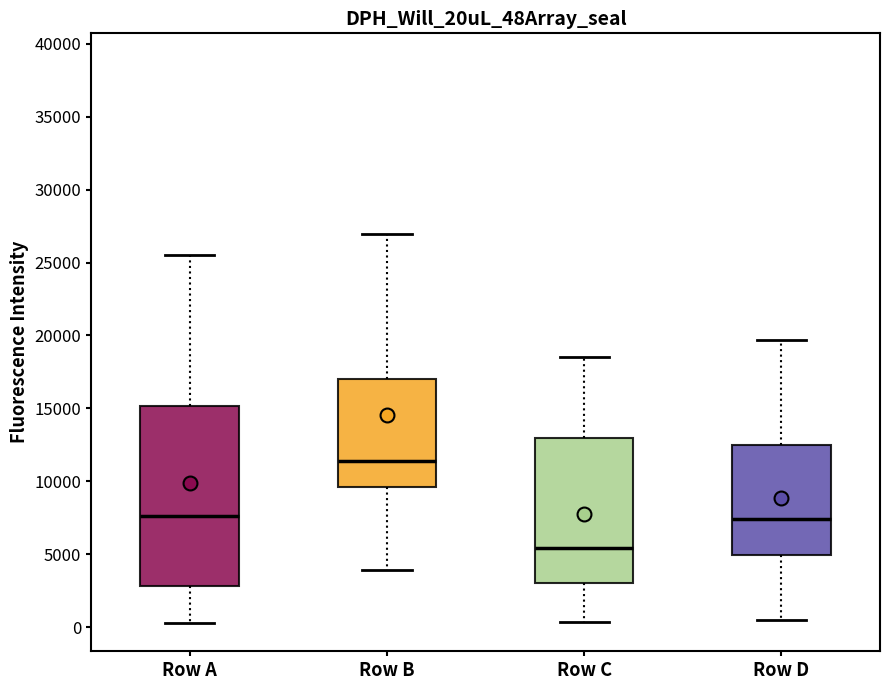

Reading left to right, transcribe this box plot: for each box, give where its median line is, the range the box spans, and where its two whiskers end, as read against the y-axis. The values are not printed on the chart, so give them approximately, as read against the axis.

Row A: median 7500, box 3000 to 15000, whiskers 500 to 25500
Row B: median 11500, box 9500 to 17000, whiskers 4000 to 27000
Row C: median 5500, box 3000 to 13000, whiskers 500 to 18500
Row D: median 7500, box 5000 to 12500, whiskers 500 to 19500